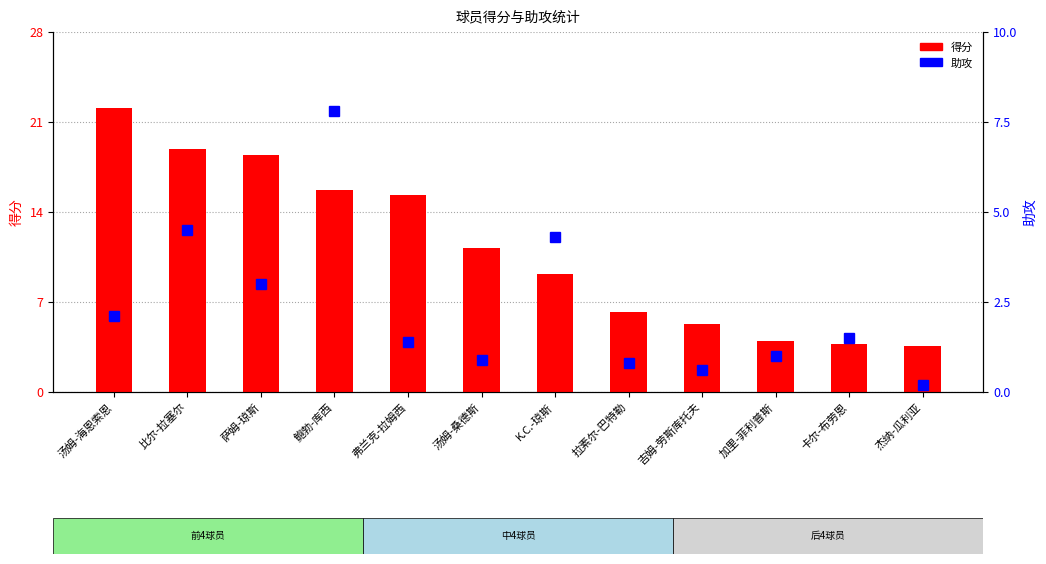

What is the label of the 4th bar from the right?

吉姆-劳斯库托夫